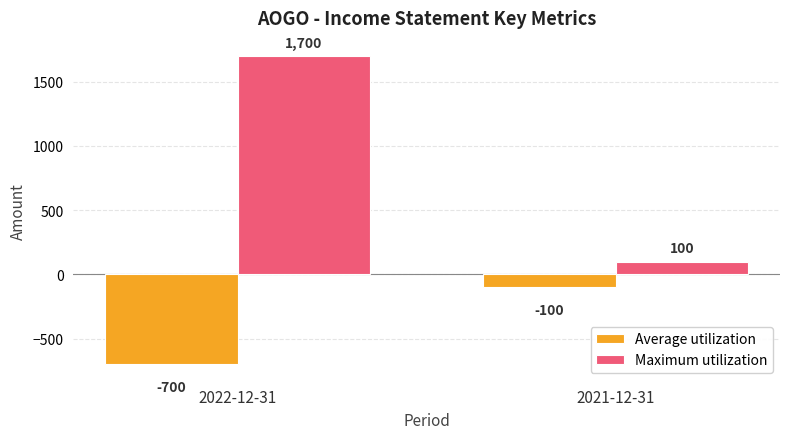

Reading left to right, transcribe all the data shown in this chart.

Average utilization: -700	-100
Maximum utilization: 1700	100